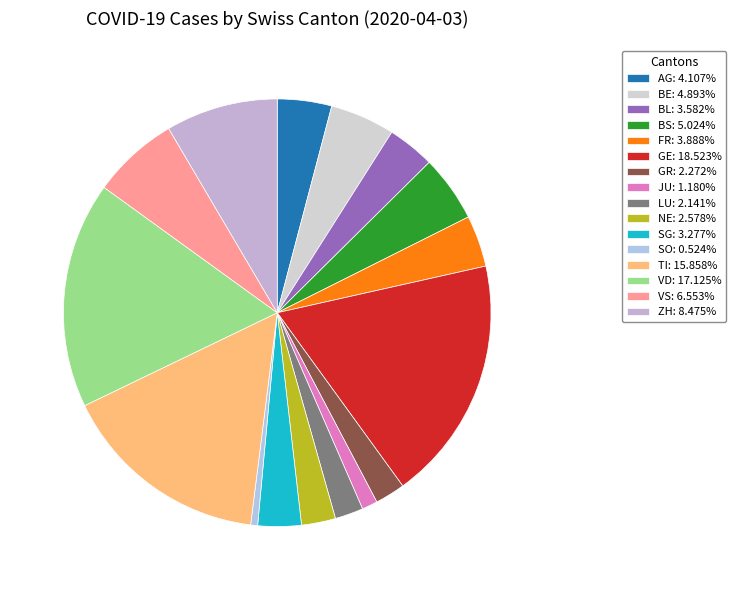

How many segments does this pie chart have?

16